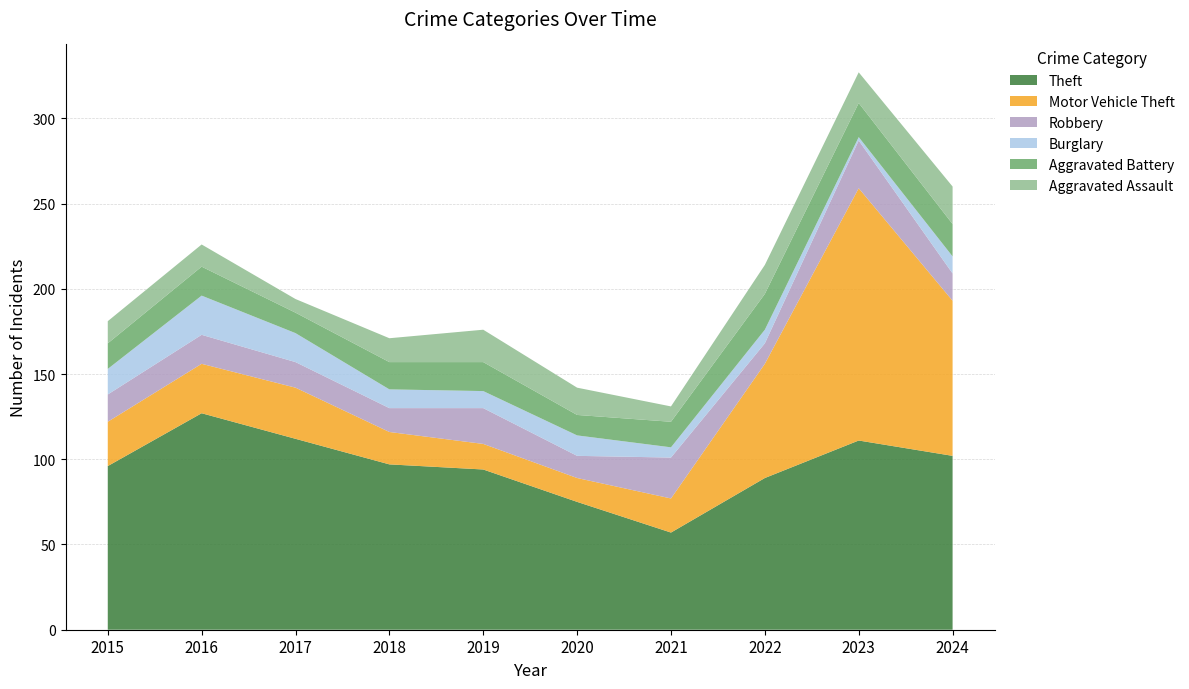

Reading left to right, extract all data points from this chart.

Theft: 2015=96	2016=127	2017=112	2018=97	2019=94	2020=75	2021=57	2022=89	2023=111	2024=102
Motor Vehicle Theft: 2015=26	2016=29	2017=30	2018=19	2019=15	2020=14	2021=20	2022=67	2023=148	2024=91
Robbery: 2015=16	2016=17	2017=15	2018=14	2019=21	2020=13	2021=24	2022=12	2023=28	2024=16
Burglary: 2015=15	2016=23	2017=17	2018=11	2019=10	2020=12	2021=6	2022=8	2023=2	2024=10
Aggravated Battery: 2015=15	2016=17	2017=12	2018=16	2019=17	2020=12	2021=15	2022=21	2023=20	2024=19
Aggravated Assault: 2015=13	2016=13	2017=8	2018=14	2019=19	2020=16	2021=9	2022=17	2023=18	2024=22